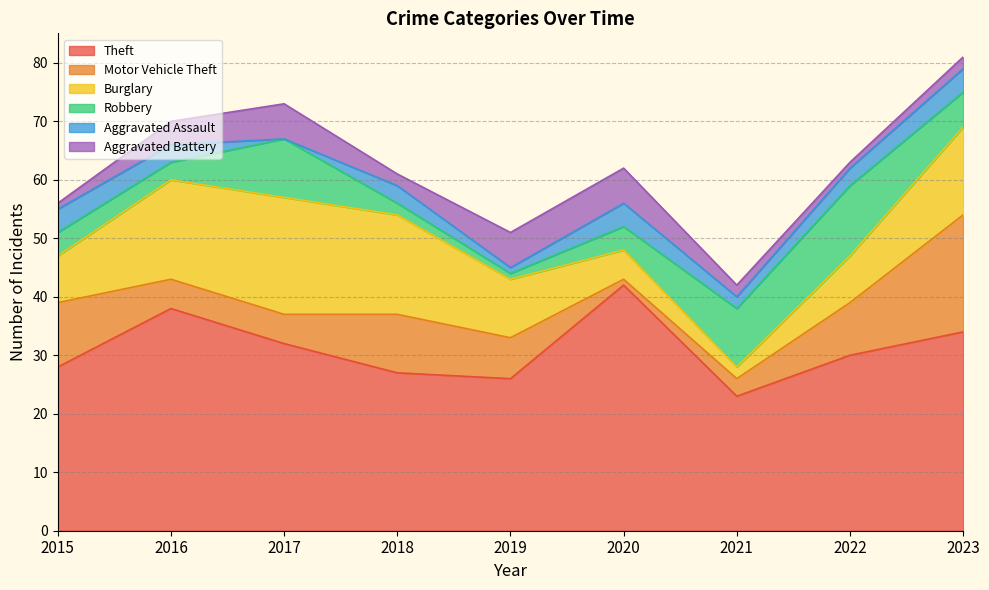

At which label does Aggravated Battery first exceed 2?

2016